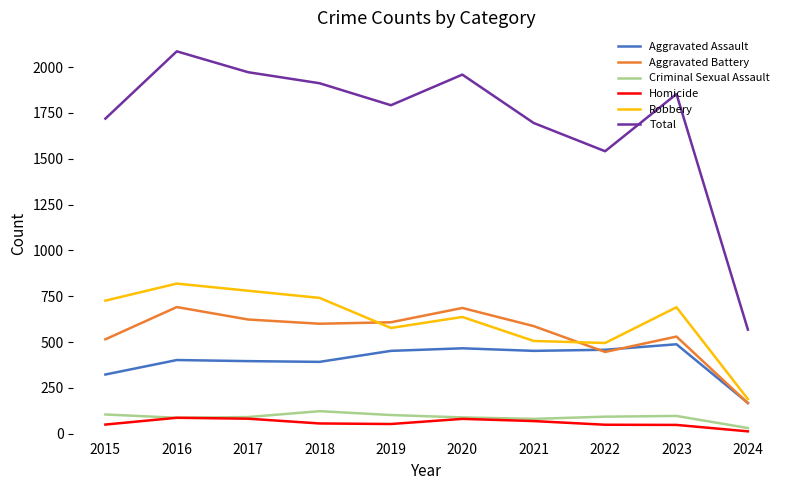

Rank the series by their maximum value, from highest to lowest.

Total, Robbery, Aggravated Battery, Aggravated Assault, Criminal Sexual Assault, Homicide